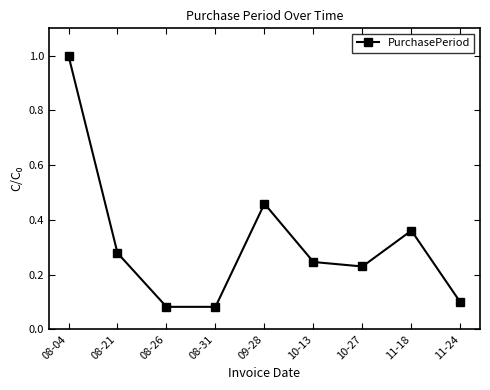

What position from the left is 10-13?

6